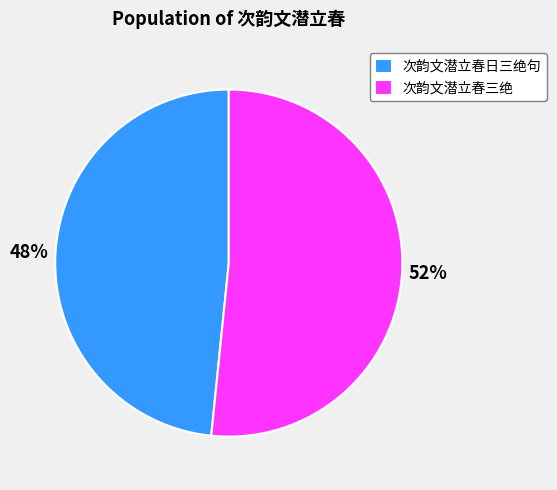

Count the number of slices in the pie.

2